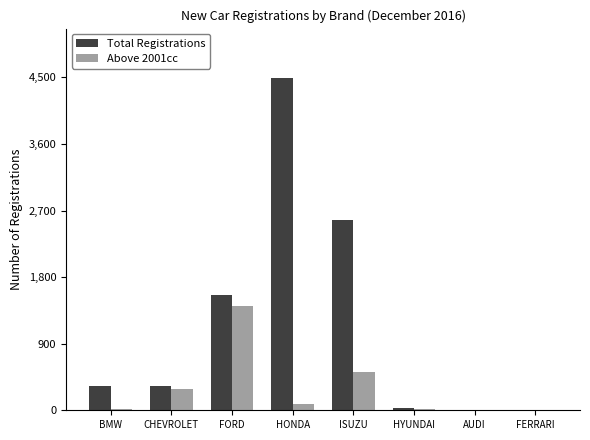

The Total Registrations series shows 328 at BMW. True or false?

True